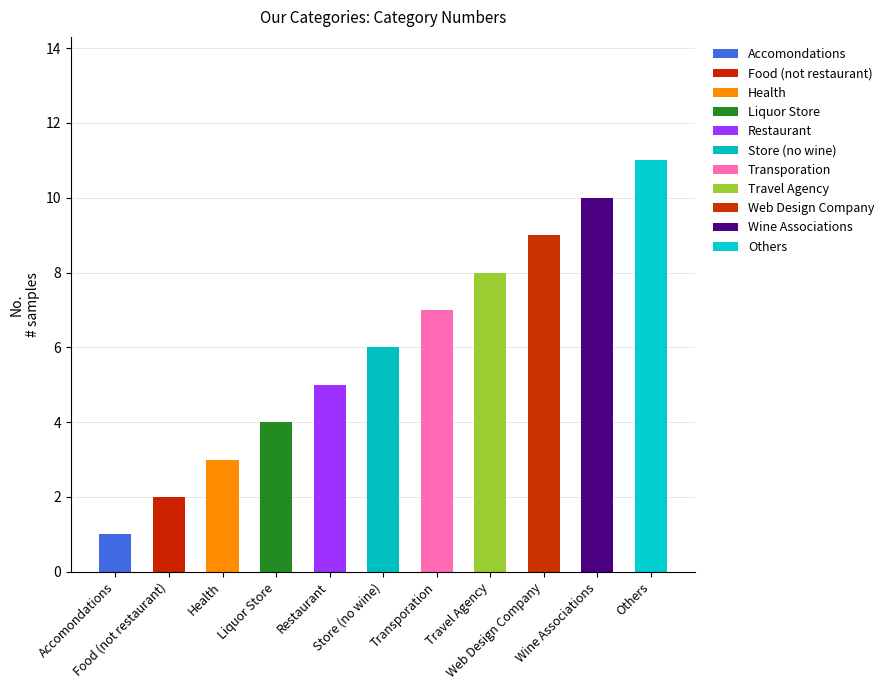

Rank the categories by value from highest to lowest.

Others, Wine Associations, Web Design Company, Travel Agency, Transporation, Store (no wine), Restaurant, Liquor Store, Health, Food (not restaurant), Accomondations